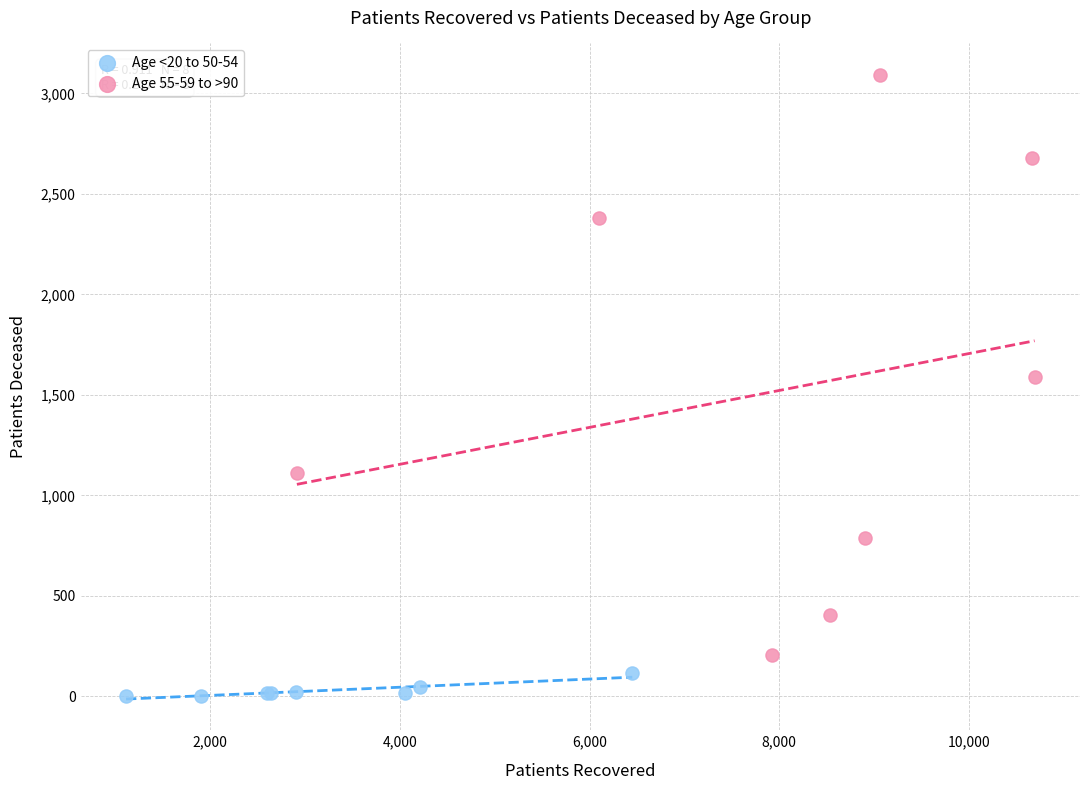

Which series reaches the maximum Y coordinate?

Age 55-59 to >90